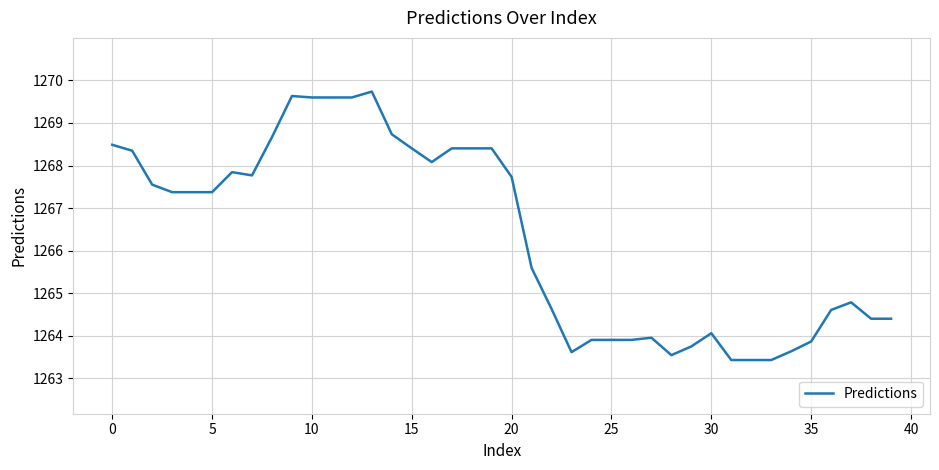

What is the difference between the maximum and minimum values?

6.3